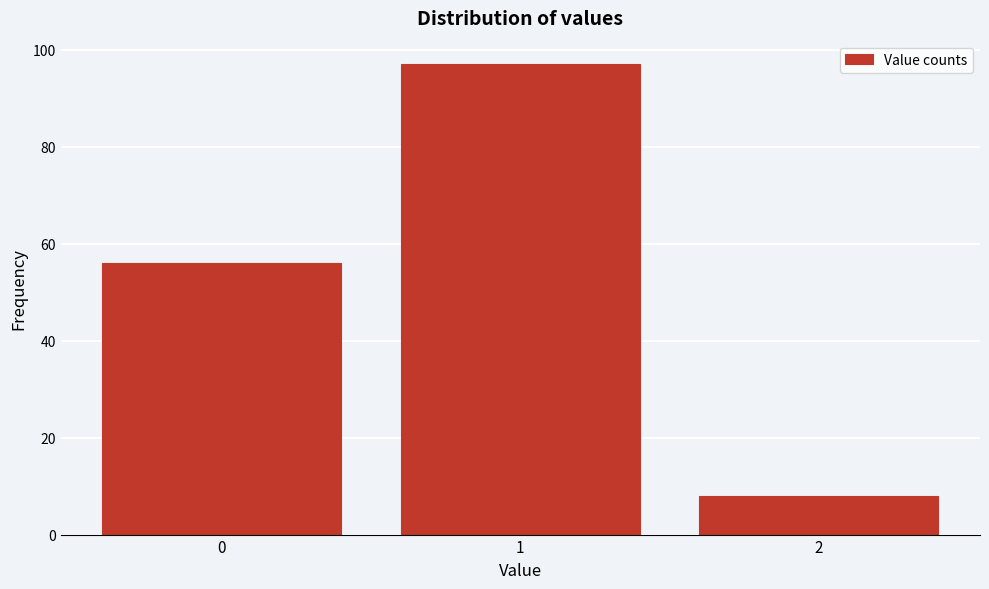

Reading left to right, list every bar in this chart as the range it spans on the x-axis followed by its height. The values are not printed on the chart, so give them approximately, as read against the axis.

-0.5 to 0.5: 56
0.5 to 1.5: 98
1.5 to 2.5: 8